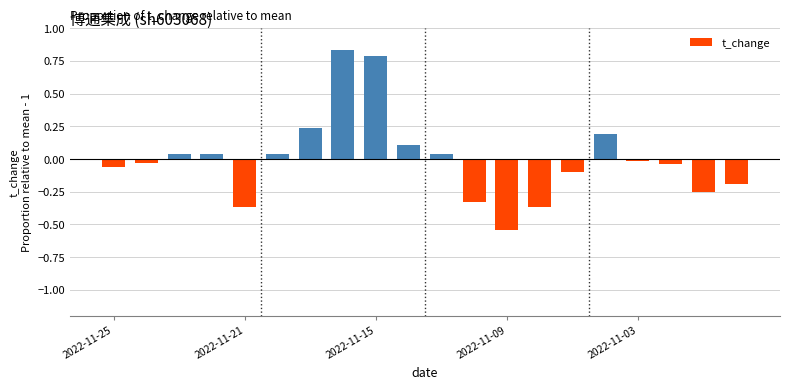

Are the bars grouped side by side (vs. stacked)?

No